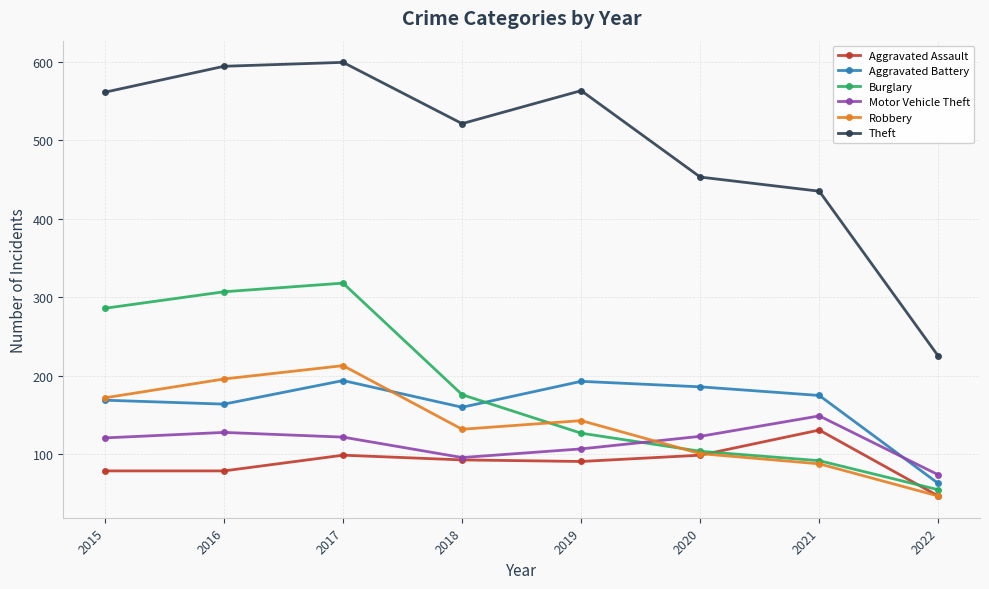

Which category has the lowest value in the Robbery series?

2022